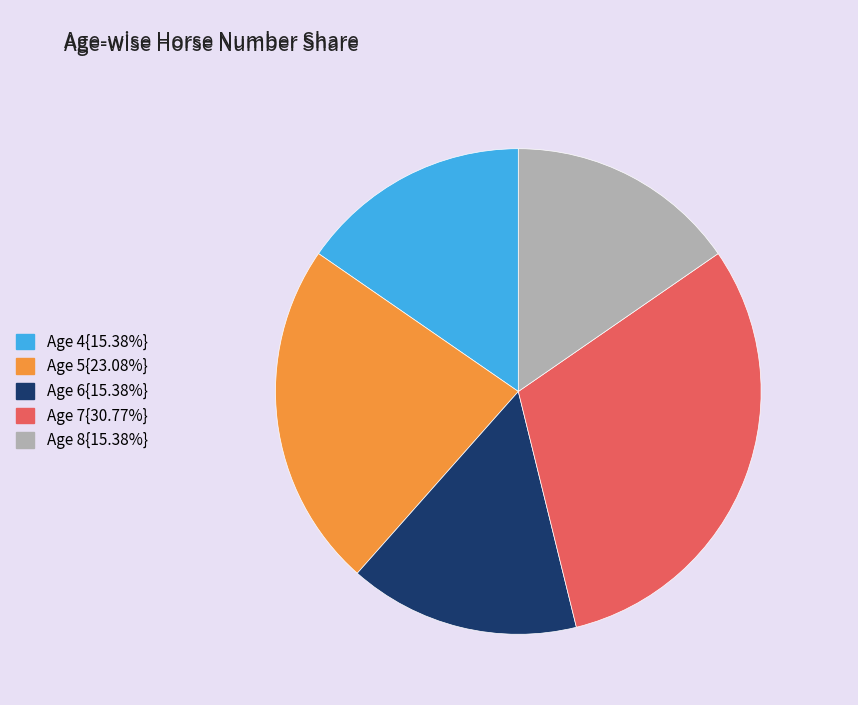

Is there any slice that represents more than half of the pie?

No